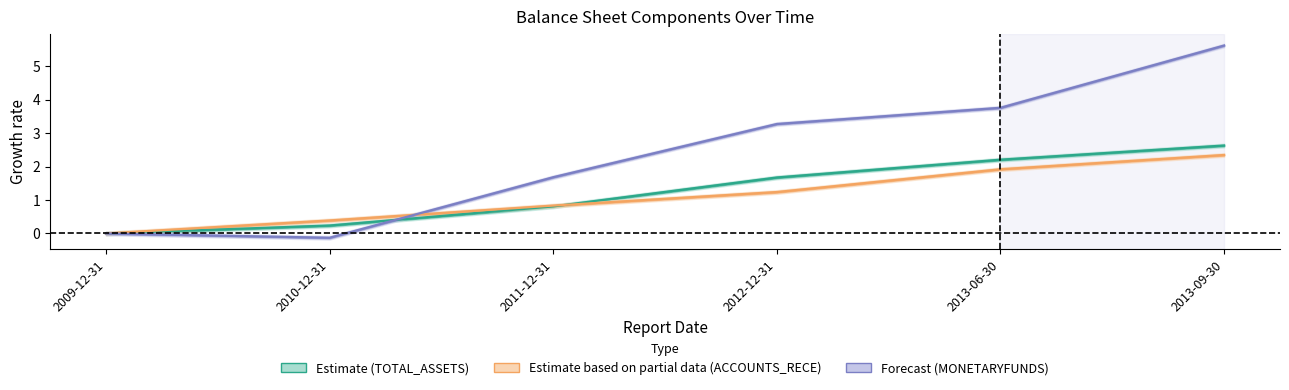

Reading right to left, transcribe all the data shown in this chart.

TOTAL_ASSETS: 2013-09-30=2.6	2013-06-30=2.2	2012-12-31=1.7	2011-12-31=0.8	2010-12-31=0.2	2009-12-31=0.0
MONETARYFUNDS: 2013-09-30=5.6	2013-06-30=3.8	2012-12-31=3.3	2011-12-31=1.7	2010-12-31=-0.1	2009-12-31=0.0
ACCOUNTS_RECE: 2013-09-30=2.3	2013-06-30=1.9	2012-12-31=1.2	2011-12-31=0.8	2010-12-31=0.4	2009-12-31=0.0